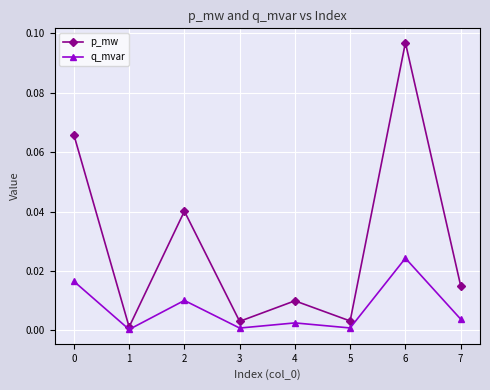

True or false: p_mw has more than 0 interior local peaks.

True